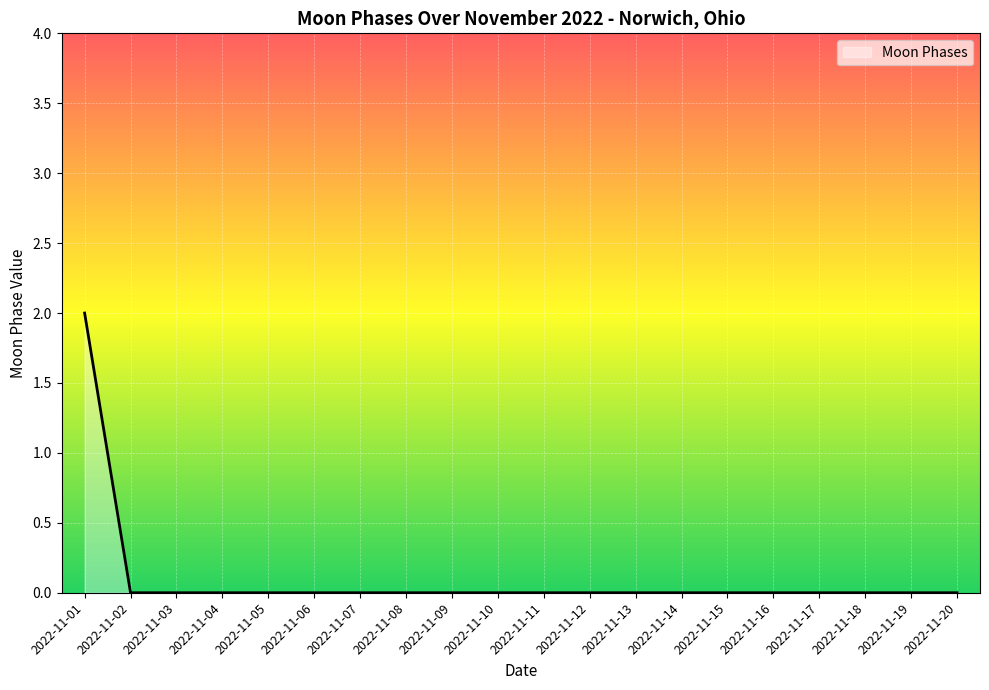

How many values are between 0 and 1?

19